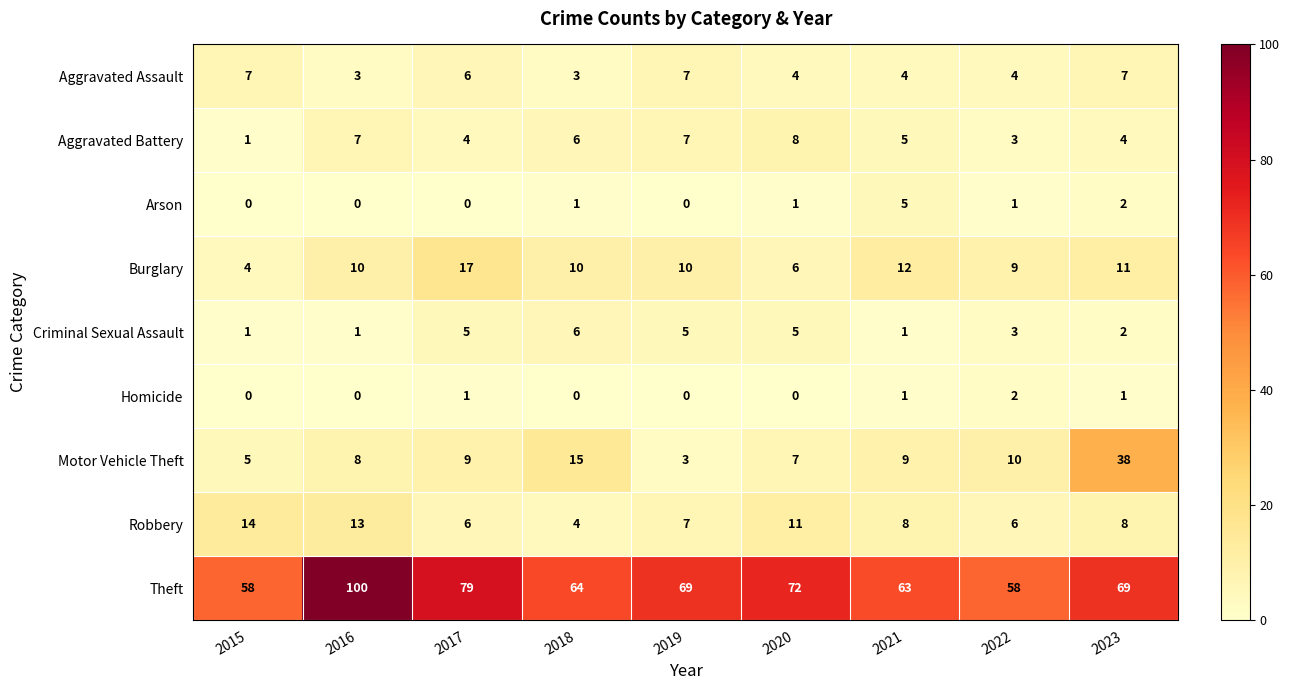

The value of Aggravated Battery at 2019 is 2. True or false?

False